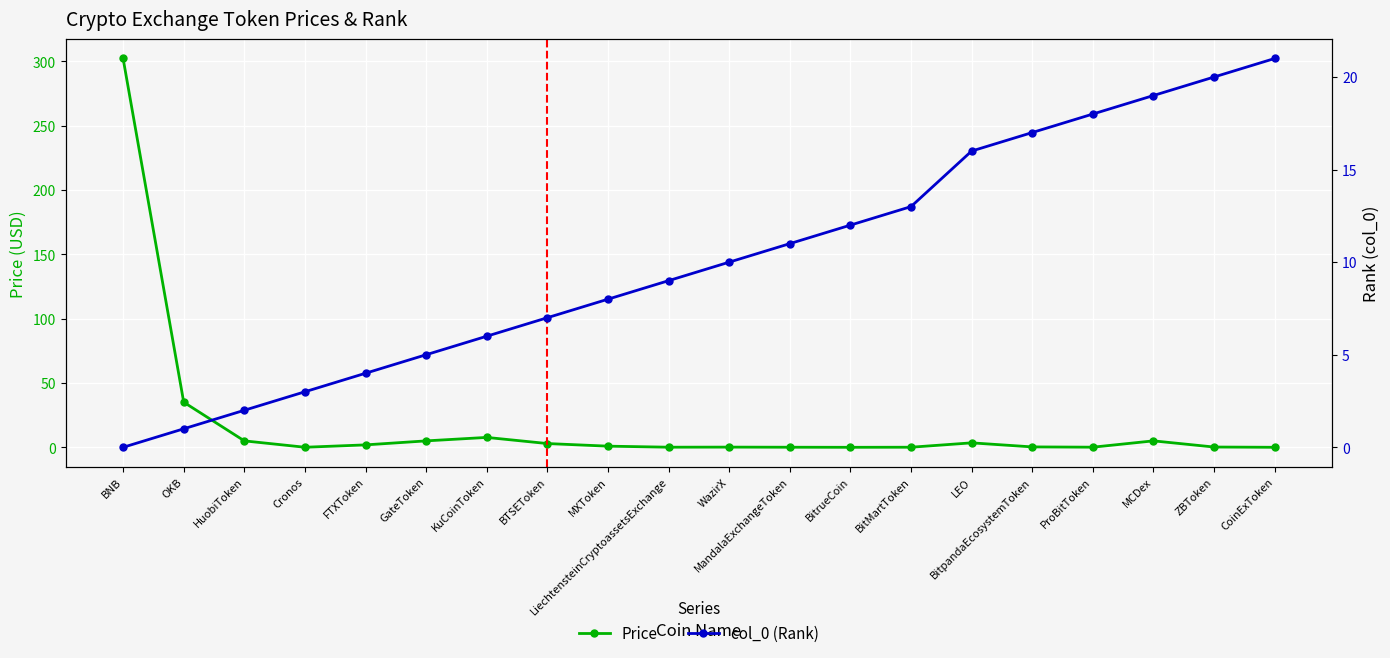

Is the value of Price at FTXToken greater than the value of col_0 (Rank) at CoinExToken?

No